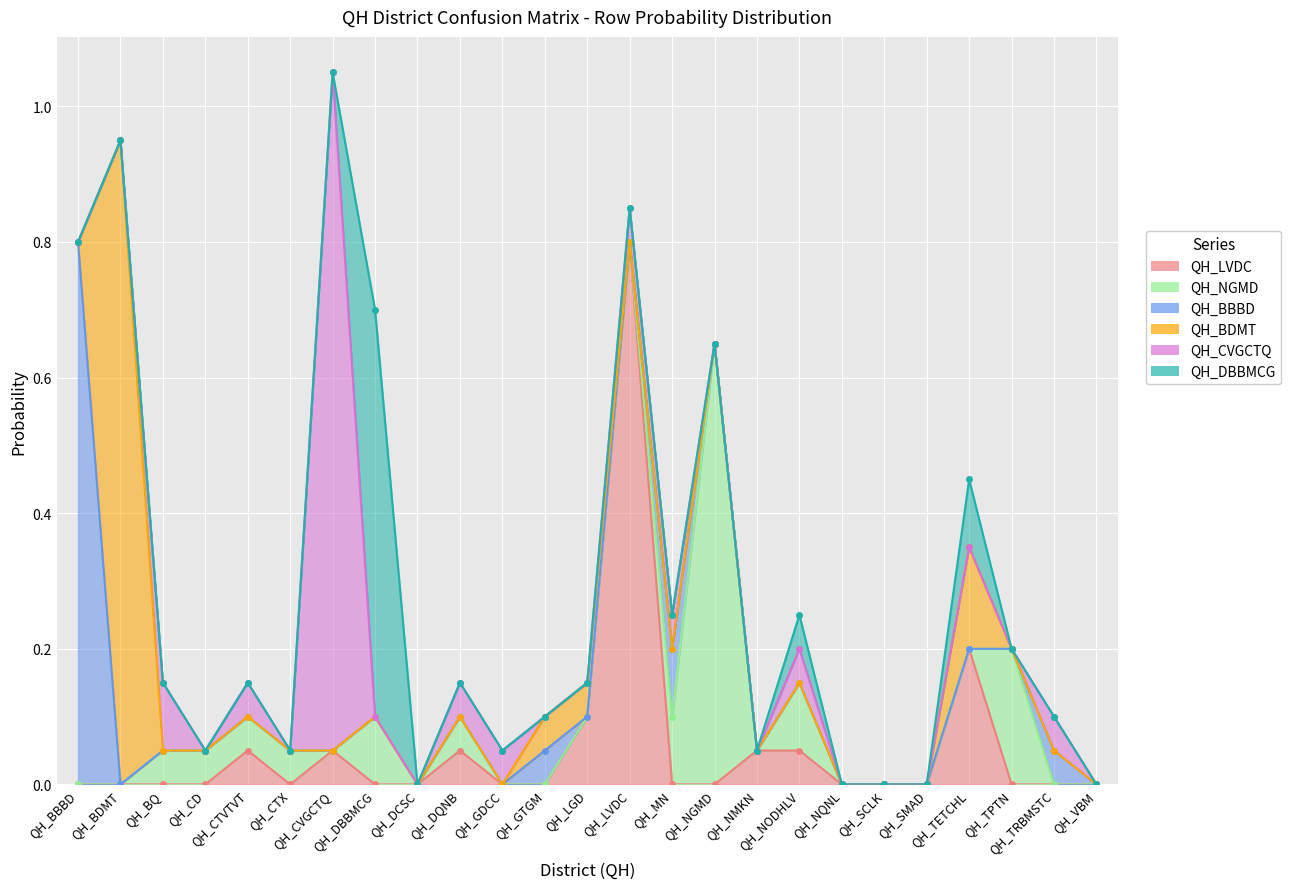

Reading left to right, list all the values displayed in this chart.

QH_LVDC: QH_BBBD=0.0	QH_BDMT=0.0	QH_BQ=0.0	QH_CD=0.0	QH_CTVTVT=0.1	QH_CTX=0.0	QH_CVGCTQ=0.1	QH_DBBMCG=0.0	QH_DCSC=0.0	QH_DQNB=0.1	QH_GDCC=0.0	QH_GTGM=0.0	QH_LGD=0.1	QH_LVDC=0.8	QH_MN=0.0	QH_NGMD=0.0	QH_NMKN=0.1	QH_NODHLV=0.1	QH_NQNL=0.0	QH_SCLK=0.0	QH_SMAD=0.0	QH_TETCHL=0.2	QH_TPTN=0.0	QH_TRBMSTC=0.0	QH_VBM=0.0
QH_NGMD: QH_BBBD=0.0	QH_BDMT=0.0	QH_BQ=0.1	QH_CD=0.1	QH_CTVTVT=0.1	QH_CTX=0.1	QH_CVGCTQ=0.0	QH_DBBMCG=0.1	QH_DCSC=0.0	QH_DQNB=0.1	QH_GDCC=0.0	QH_GTGM=0.0	QH_LGD=0.0	QH_LVDC=0.0	QH_MN=0.1	QH_NGMD=0.7	QH_NMKN=0.0	QH_NODHLV=0.1	QH_NQNL=0.0	QH_SCLK=0.0	QH_SMAD=0.0	QH_TETCHL=0.0	QH_TPTN=0.2	QH_TRBMSTC=0.0	QH_VBM=0.0
QH_BBBD: QH_BBBD=0.8	QH_BDMT=0.0	QH_BQ=0.0	QH_CD=0.0	QH_CTVTVT=0.0	QH_CTX=0.0	QH_CVGCTQ=0.0	QH_DBBMCG=0.0	QH_DCSC=0.0	QH_DQNB=0.0	QH_GDCC=0.0	QH_GTGM=0.1	QH_LGD=0.0	QH_LVDC=0.0	QH_MN=0.1	QH_NGMD=0.0	QH_NMKN=0.0	QH_NODHLV=0.0	QH_NQNL=0.0	QH_SCLK=0.0	QH_SMAD=0.0	QH_TETCHL=0.0	QH_TPTN=0.0	QH_TRBMSTC=0.1	QH_VBM=0.0
QH_BDMT: QH_BBBD=0.0	QH_BDMT=0.9	QH_BQ=0.0	QH_CD=0.0	QH_CTVTVT=0.0	QH_CTX=0.0	QH_CVGCTQ=0.0	QH_DBBMCG=0.0	QH_DCSC=0.0	QH_DQNB=0.0	QH_GDCC=0.0	QH_GTGM=0.1	QH_LGD=0.1	QH_LVDC=0.0	QH_MN=0.0	QH_NGMD=0.0	QH_NMKN=0.0	QH_NODHLV=0.0	QH_NQNL=0.0	QH_SCLK=0.0	QH_SMAD=0.0	QH_TETCHL=0.1	QH_TPTN=0.0	QH_TRBMSTC=0.0	QH_VBM=0.0
QH_CVGCTQ: QH_BBBD=0.0	QH_BDMT=0.0	QH_BQ=0.1	QH_CD=0.0	QH_CTVTVT=0.1	QH_CTX=0.0	QH_CVGCTQ=1.0	QH_DBBMCG=0.0	QH_DCSC=0.0	QH_DQNB=0.1	QH_GDCC=0.1	QH_GTGM=0.0	QH_LGD=0.0	QH_LVDC=0.1	QH_MN=0.1	QH_NGMD=0.0	QH_NMKN=0.0	QH_NODHLV=0.1	QH_NQNL=0.0	QH_SCLK=0.0	QH_SMAD=0.0	QH_TETCHL=0.0	QH_TPTN=0.0	QH_TRBMSTC=0.1	QH_VBM=0.0
QH_DBBMCG: QH_BBBD=0.0	QH_BDMT=0.0	QH_BQ=0.0	QH_CD=0.0	QH_CTVTVT=0.0	QH_CTX=0.0	QH_CVGCTQ=0.0	QH_DBBMCG=0.6	QH_DCSC=0.0	QH_DQNB=0.0	QH_GDCC=0.0	QH_GTGM=0.0	QH_LGD=0.0	QH_LVDC=0.0	QH_MN=0.0	QH_NGMD=0.0	QH_NMKN=0.0	QH_NODHLV=0.1	QH_NQNL=0.0	QH_SCLK=0.0	QH_SMAD=0.0	QH_TETCHL=0.1	QH_TPTN=0.0	QH_TRBMSTC=0.0	QH_VBM=0.0